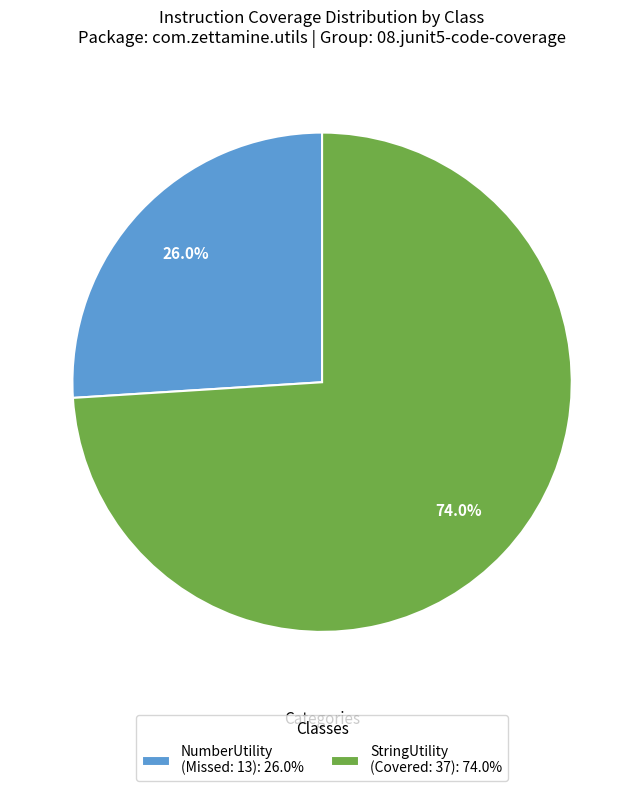

What is the smallest slice in the pie chart?

NumberUtility